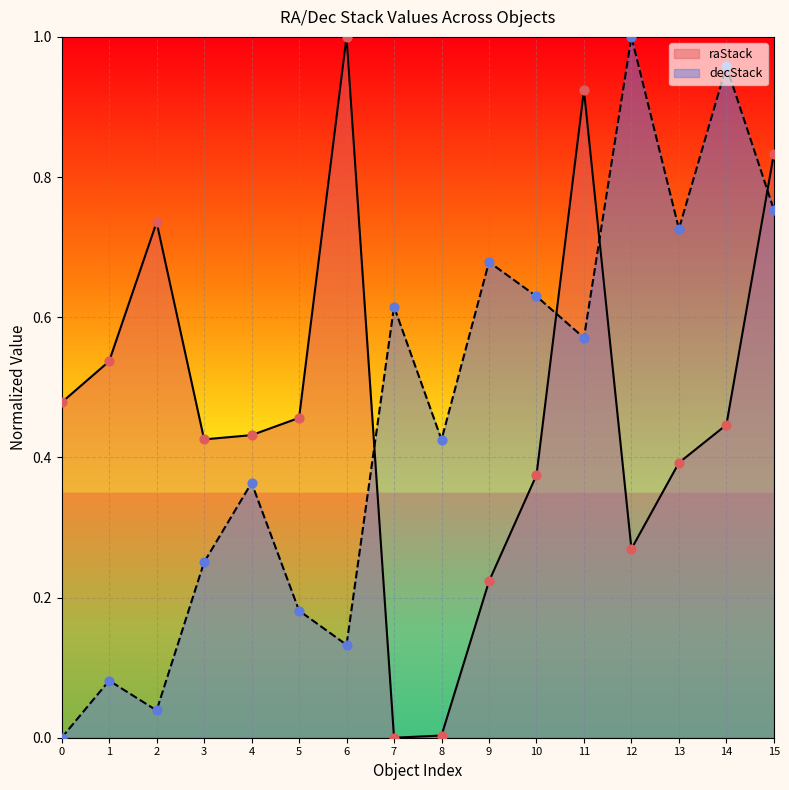

Which series contains the highest Y value?

decStack